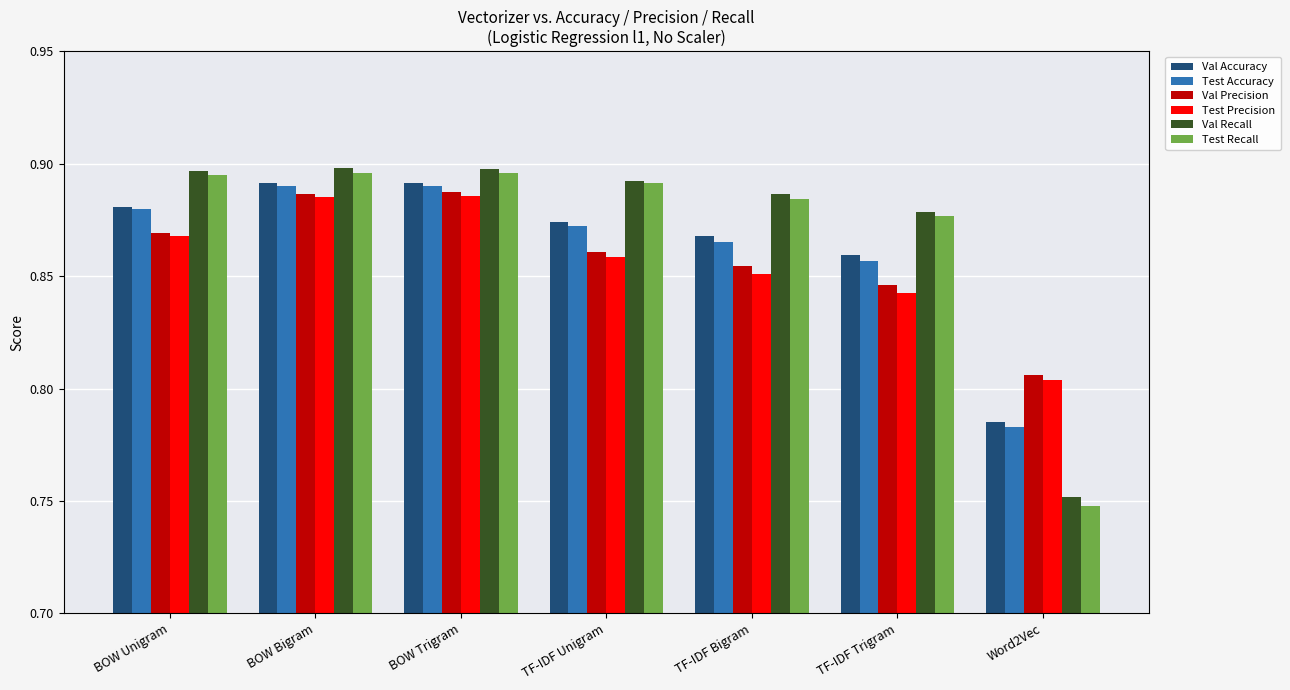

Which series has the widest spread of values?

Test Recall